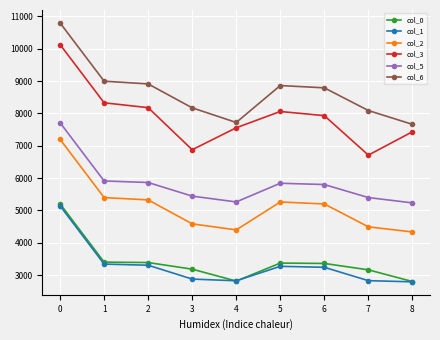

Between 3 and 6, which series saw the biggest shift?

col_3